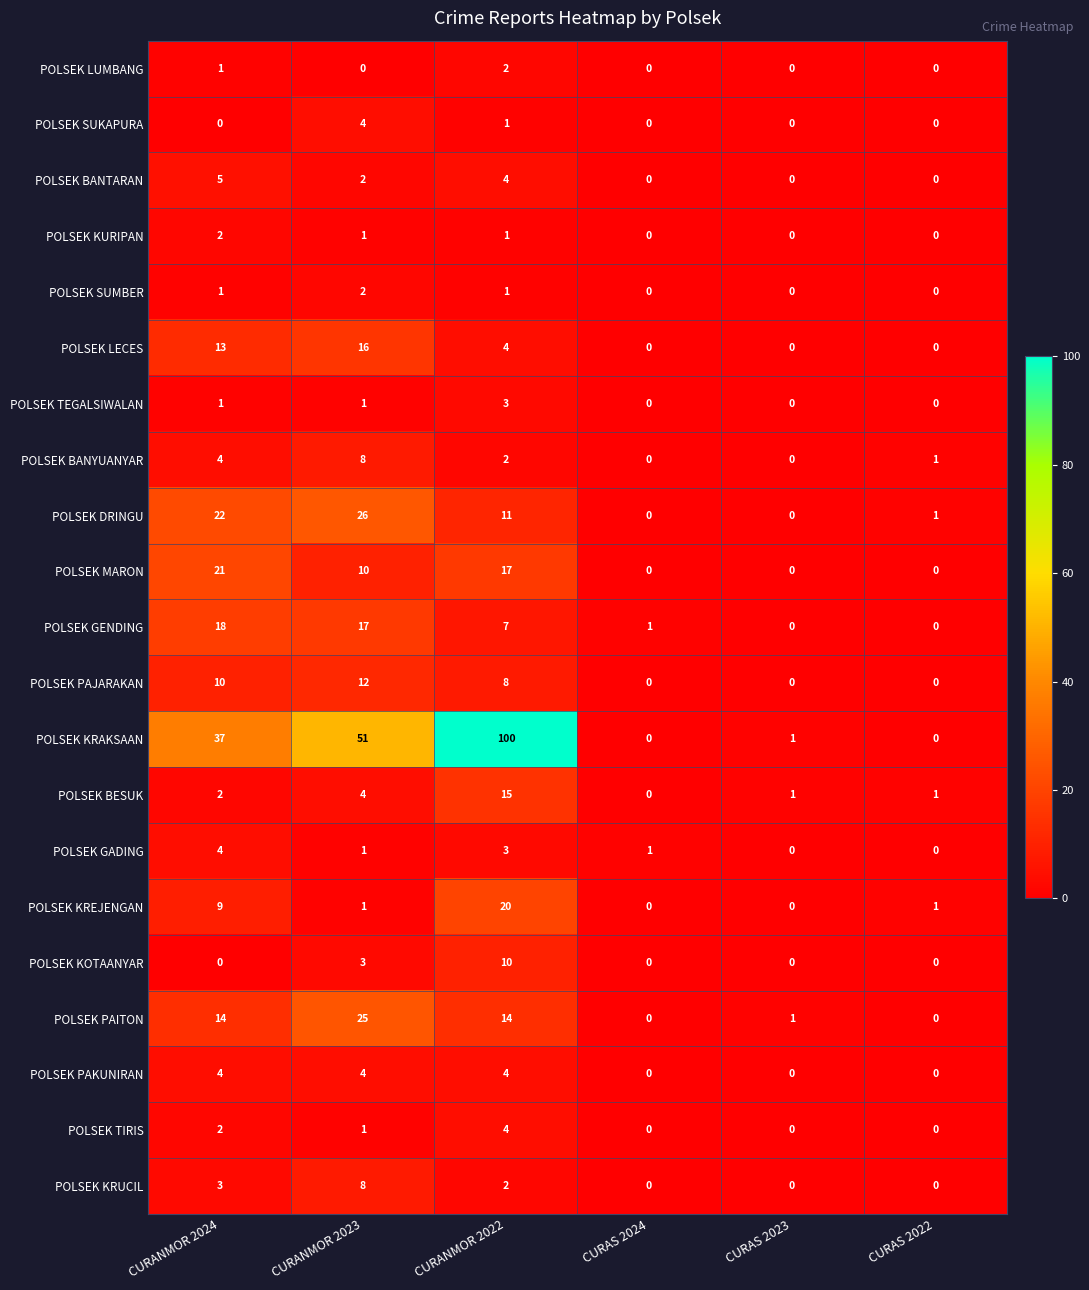

Count the POLSEK LUMBANG values in the range 0 to 1.

5